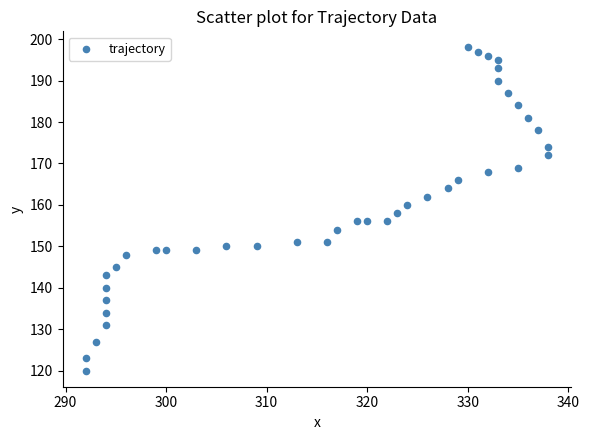

What is the range of X values (max minus min)?

46